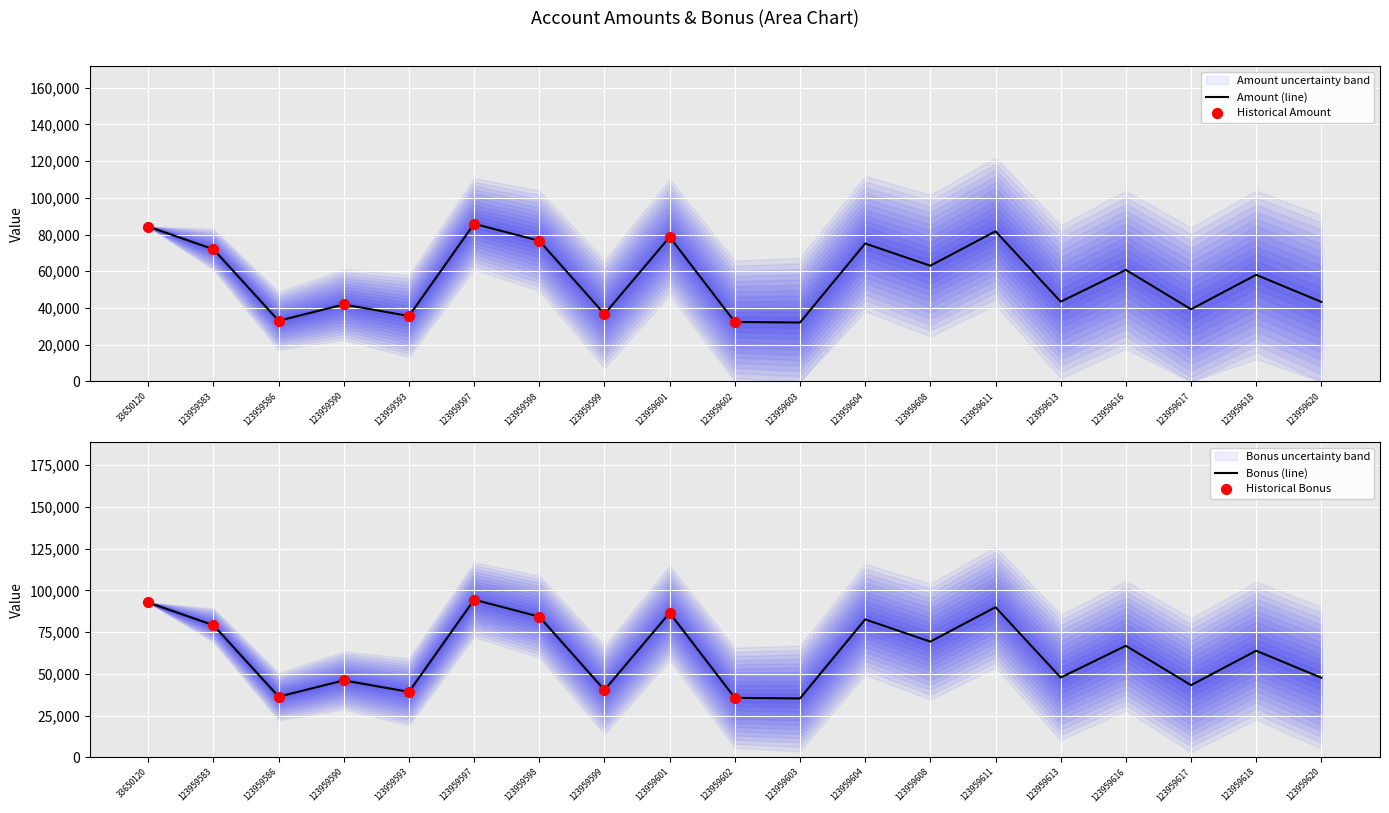

Which series has the largest total across all categories?

Bonus